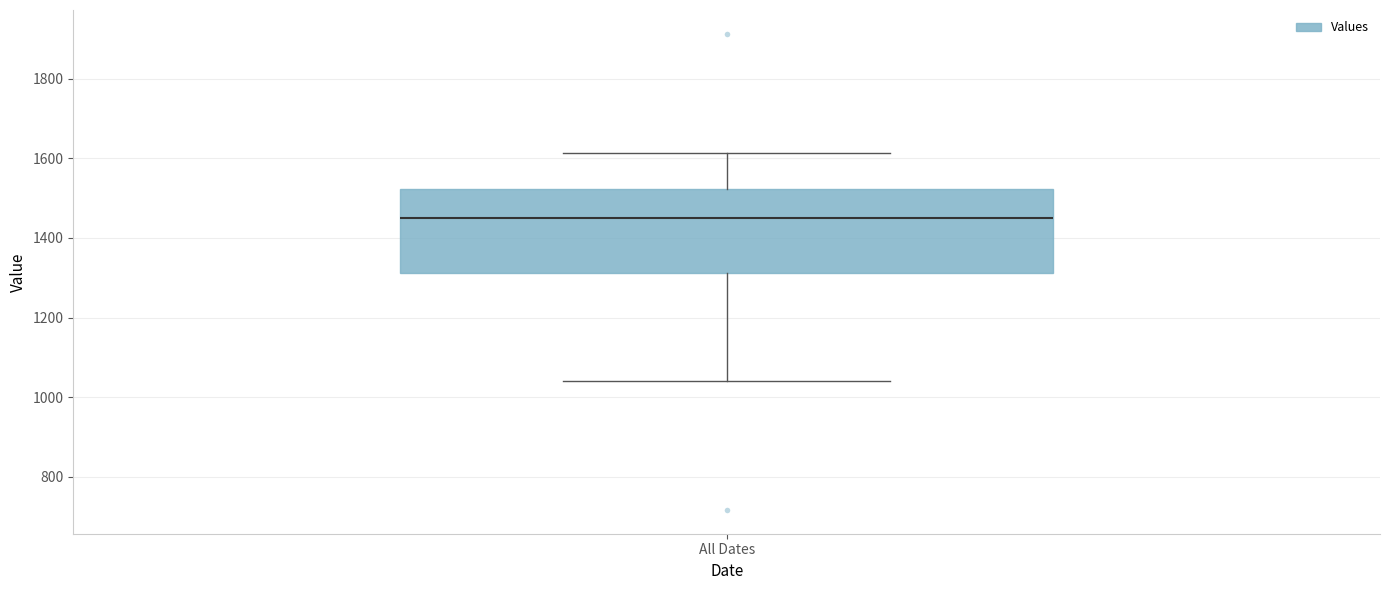

Read this box plot against the y-axis: the position of the median line, the range covered by the box, and the ends of both whiskers. The values are not printed on the chart, so give them approximately, as read against the axis.

median 1440, box 1320 to 1520, whiskers 1040 to 1620